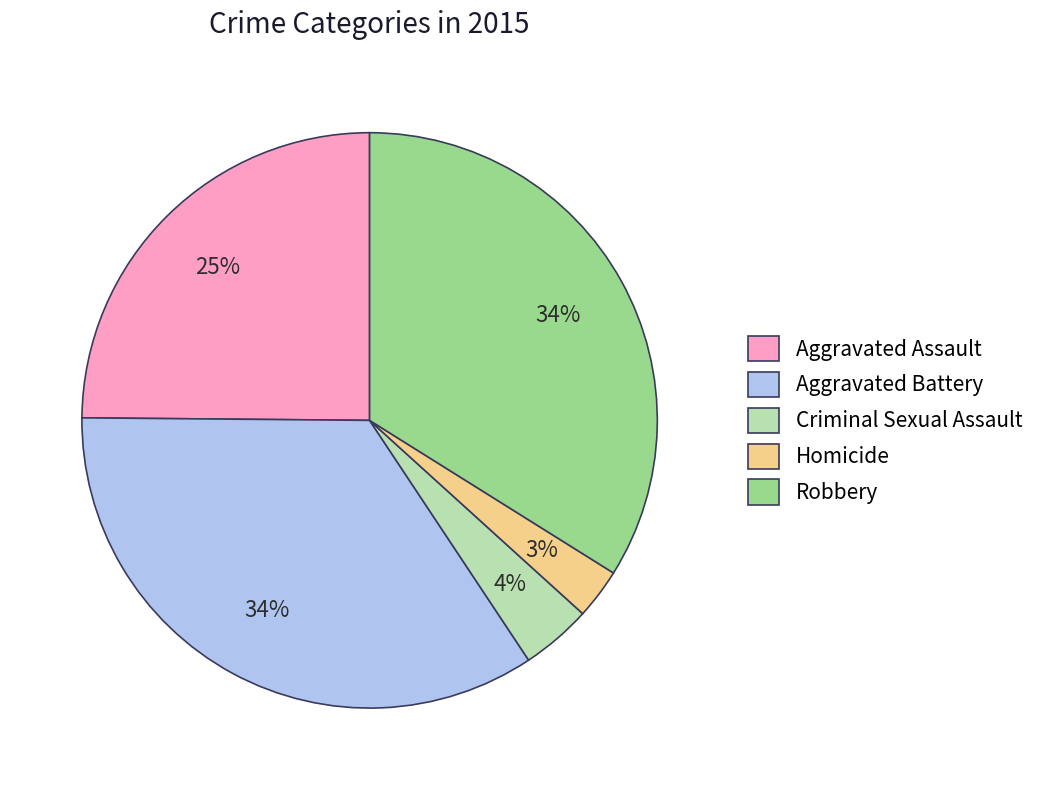

Which slice is the smallest?

Homicide